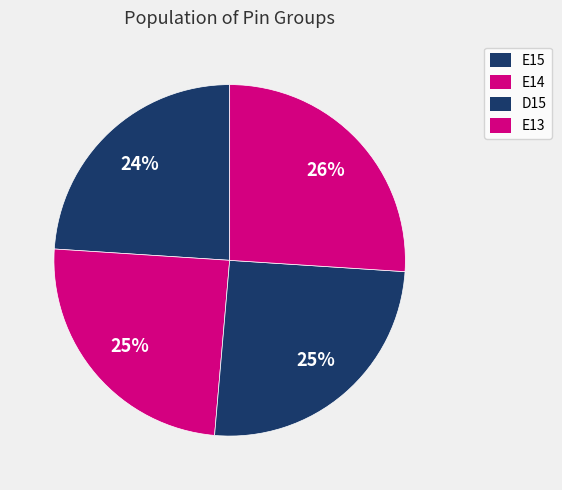

Combined, do E13 and E14 account for over 50%?

Yes